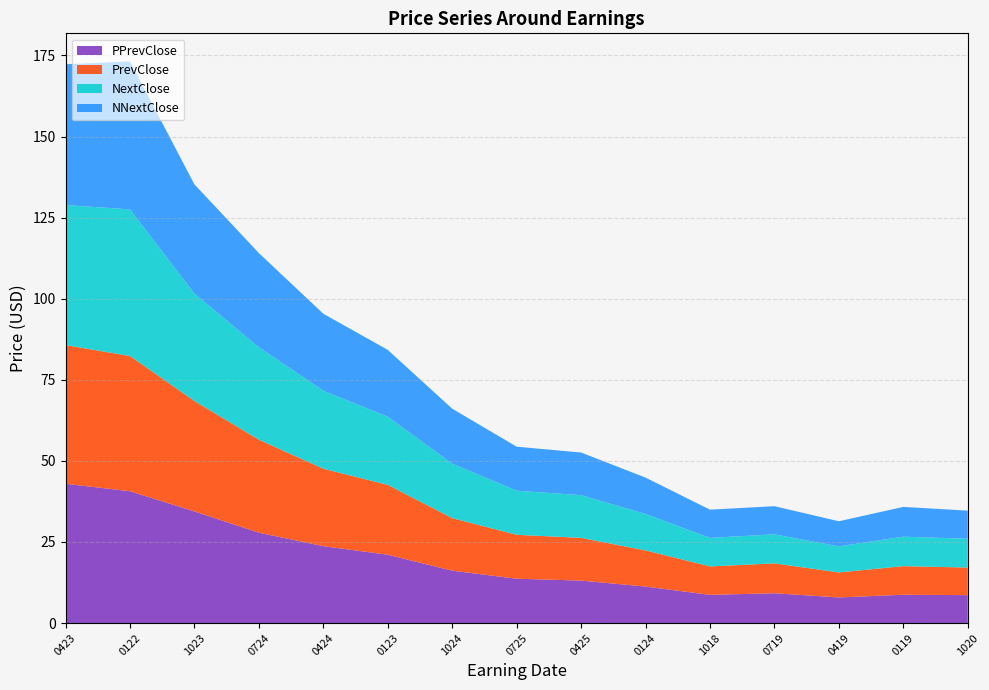

Reading left to right, extract all data points from this chart.

PPrevClose: 20150423=42.9	20150122=40.7	20141023=34.4	20140724=27.9	20140424=23.7	20140123=21.1	20131024=16.1	20130725=13.7	20130425=13.1	20130124=11.3	20121018=8.7	20120719=9.2	20120419=7.9	20120119=8.7	20111020=8.6
PrevClose: 20150423=42.8	20150122=41.7	20141023=34.0	20140724=28.7	20140424=23.9	20140123=21.5	20131024=16.2	20130725=13.5	20130425=13.2	20130124=11.1	20121018=8.8	20120719=9.2	20120419=7.7	20120119=8.8	20111020=8.5
NextClose: 20150423=43.2	20150122=45.2	20141023=33.1	20140724=28.5	20140424=24.1	20140123=21.0	20131024=16.8	20130725=13.6	20130425=13.2	20130124=11.2	20121018=8.8	20120719=9.0	20120419=8.0	20120119=9.1	20111020=8.9
NNextClose: 20150423=43.4	20150122=45.6	20141023=33.7	20140724=29.0	20140424=23.7	20140123=20.6	20131024=16.9	20130725=13.6	20130425=13.1	20130124=11.2	20121018=8.7	20120719=8.7	20120419=7.7	20120119=9.2	20111020=8.7